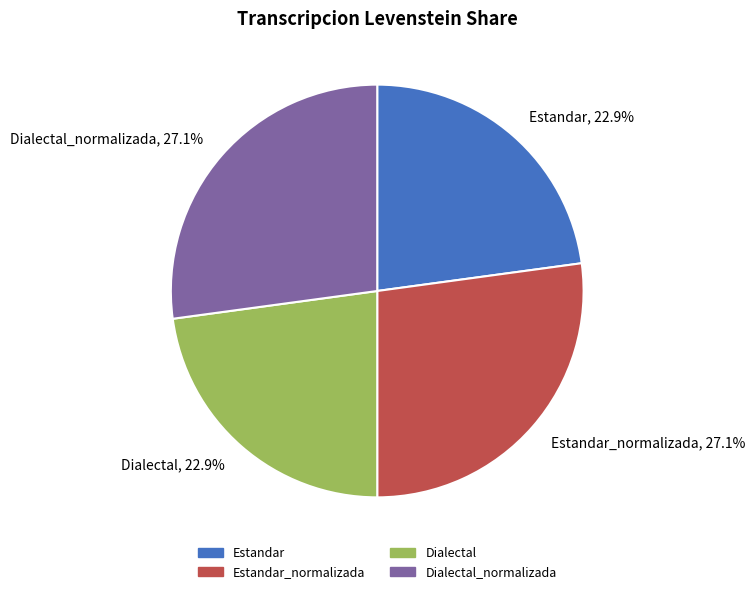

Combined, what portion of the pie is Estandar, 22.9% and Dialectal_normalizada, 27.1%?

50.0%